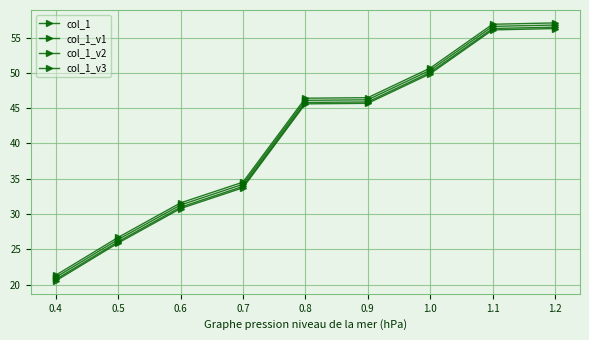

Does the chart have visible grid lines?

Yes